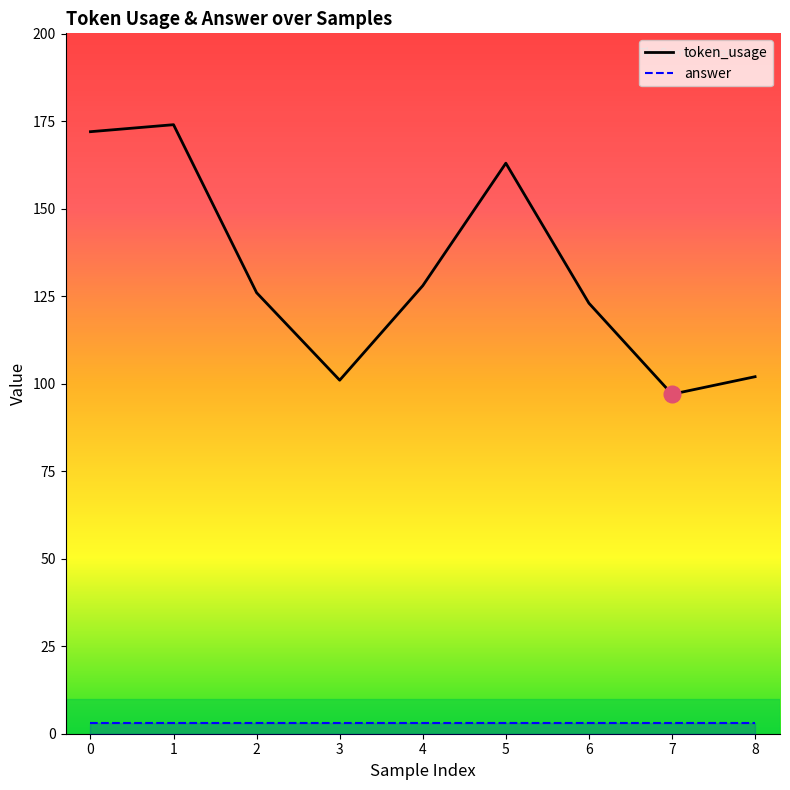

What is the approximate value of token_usage at 8?

102